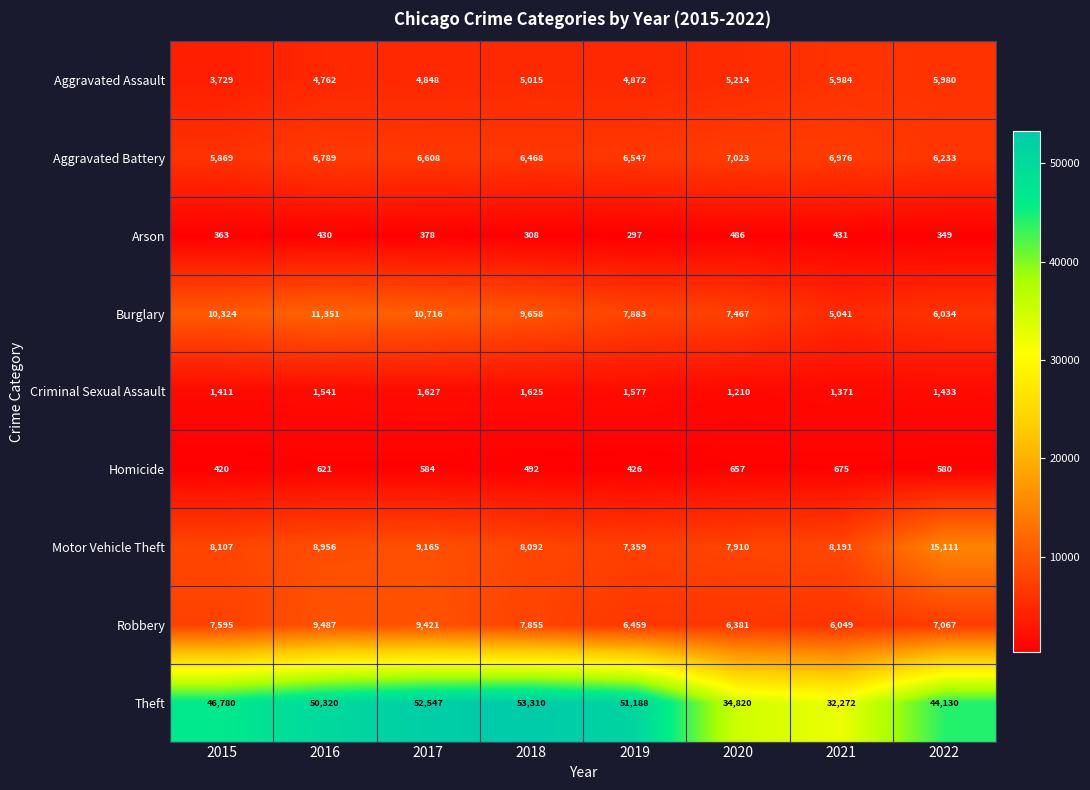

What is the lowest value of the Arson series?

297